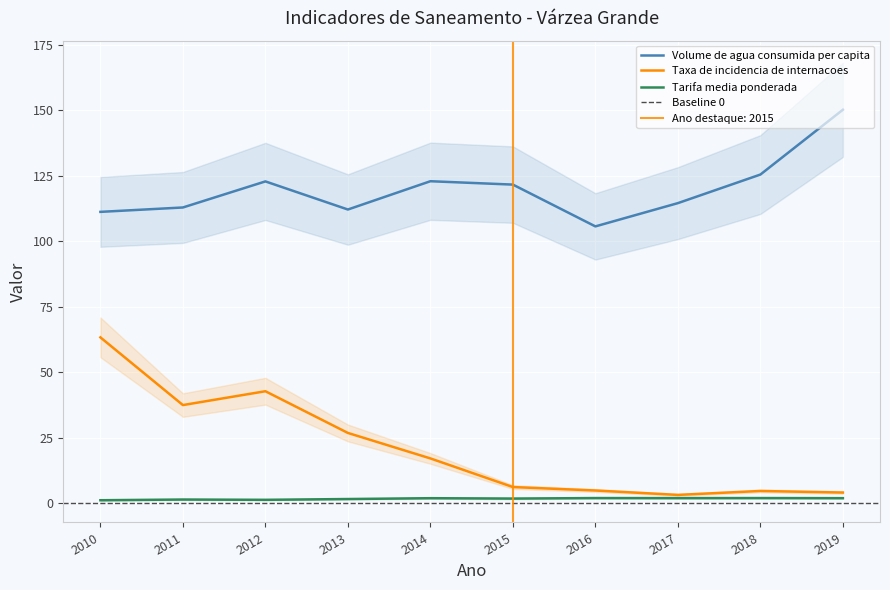

How many data points does each series have?

10